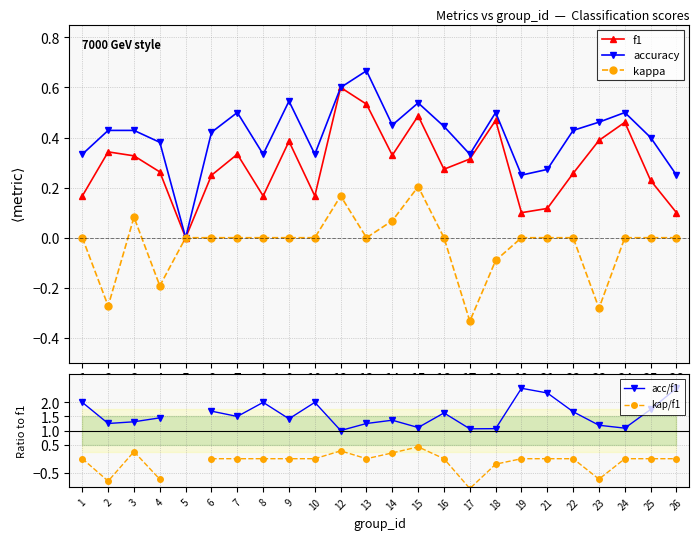

Count the number of categories in the chart.

24